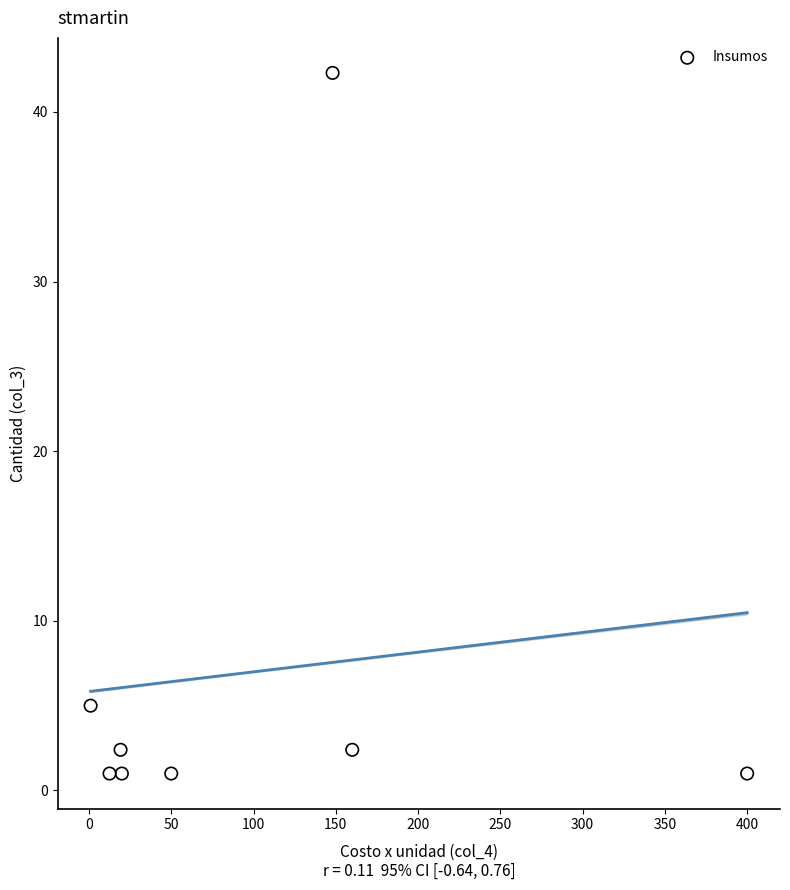

What Y value in the scatter plot is closest to 21?

5.0